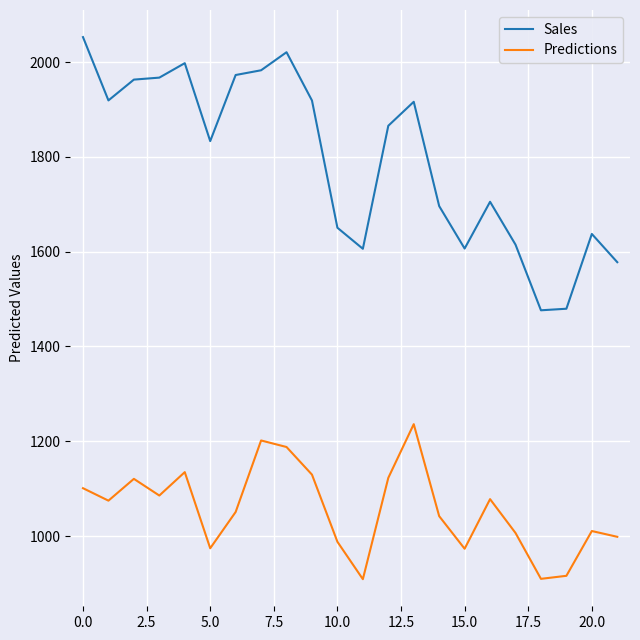

At how many categories does at least one series exceed 1878?

10